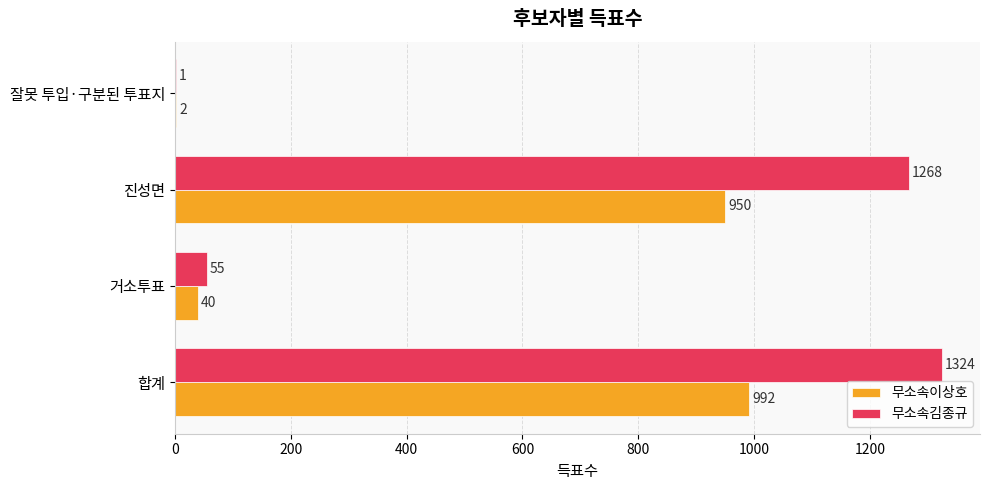

Which series changed the most between 합계 and 잘못 투입·구분된 투표지?

무소속김종규